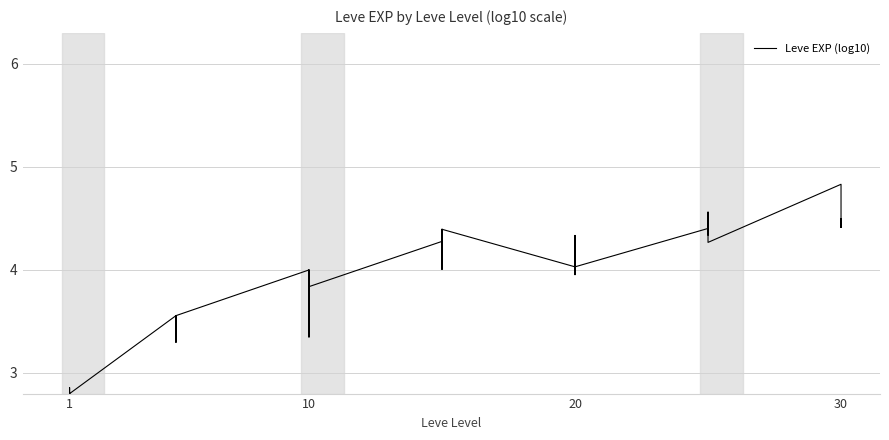

True or false: there are more than 2 points higher than both neighbors.

True